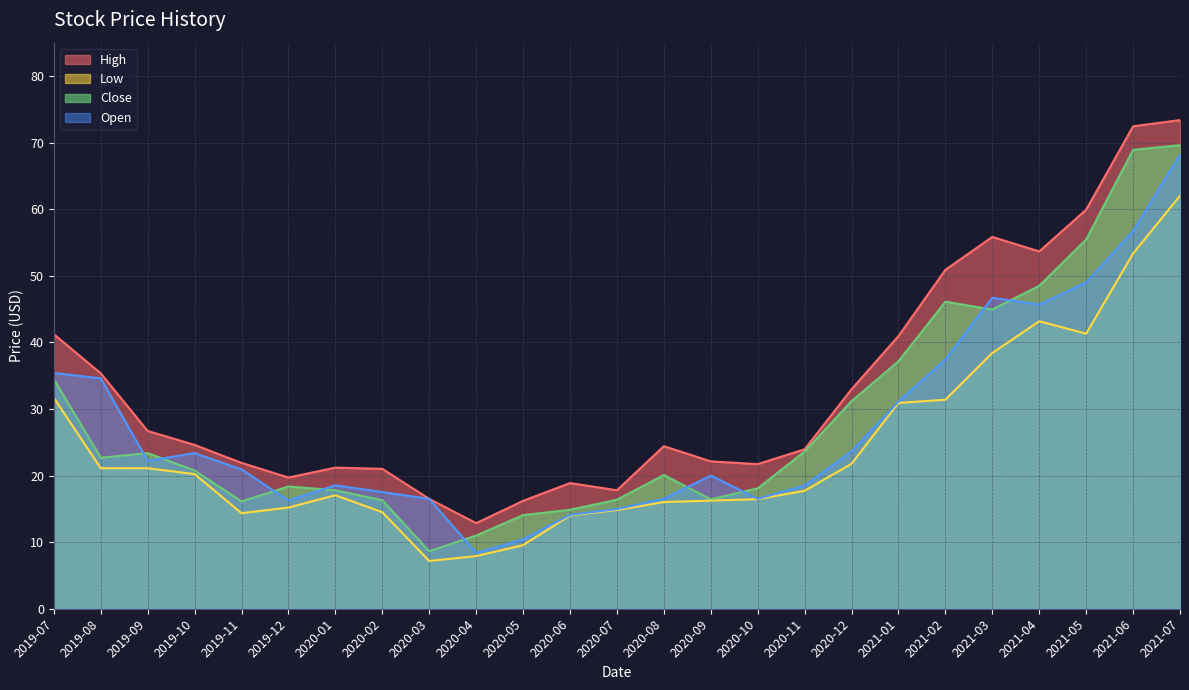

True or false: Close and High cross at least once.

False